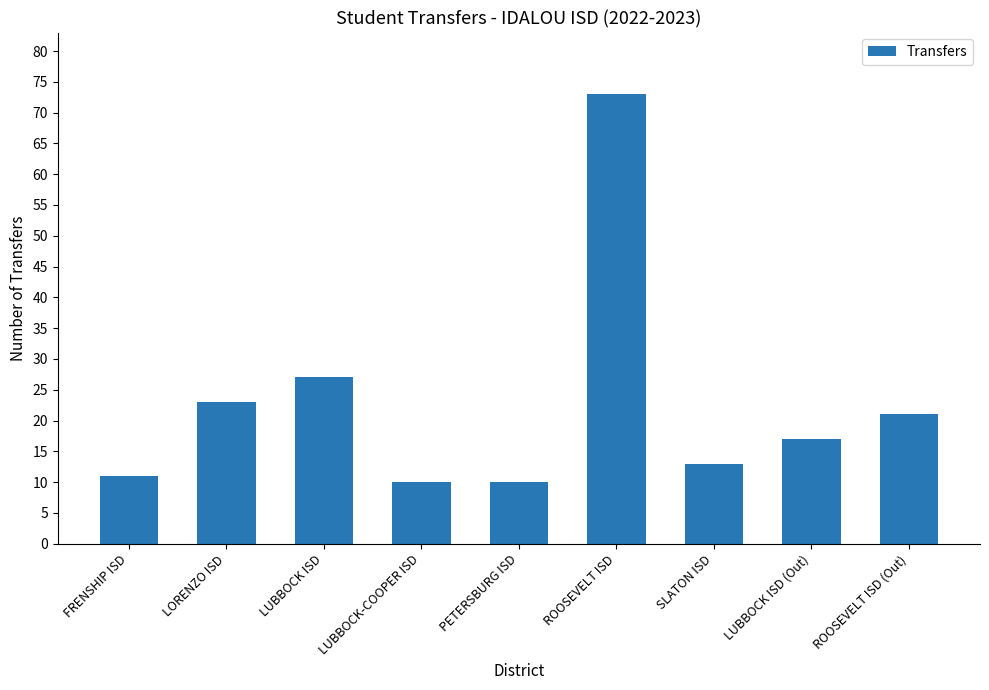

How many bars are there in total?

9